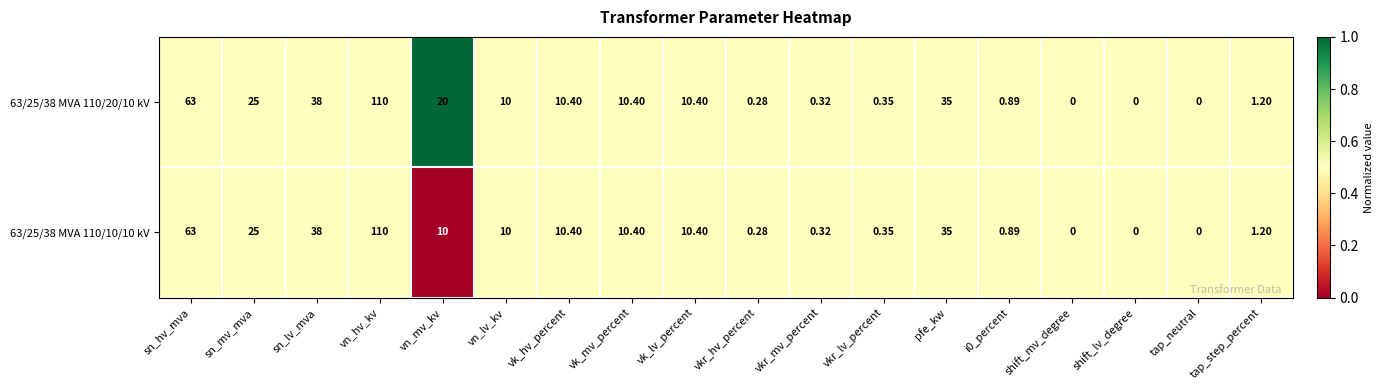

At which category does the chart reach its peak across all series?

vn_hv_kv